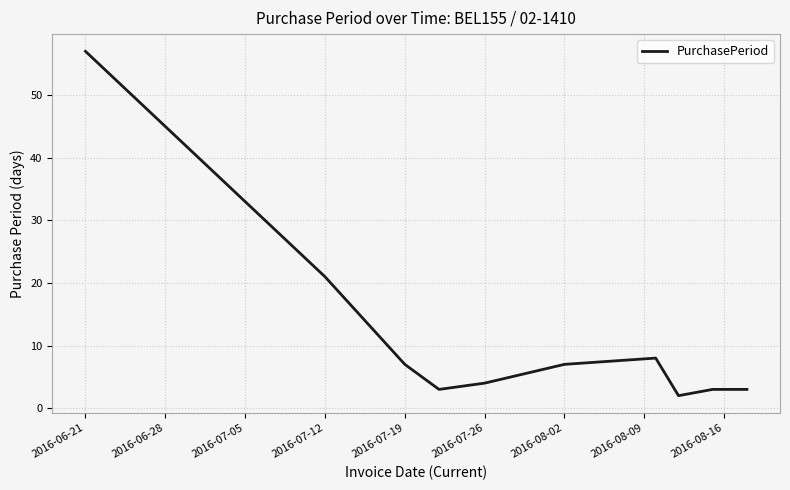

How many series are shown in this chart?

1